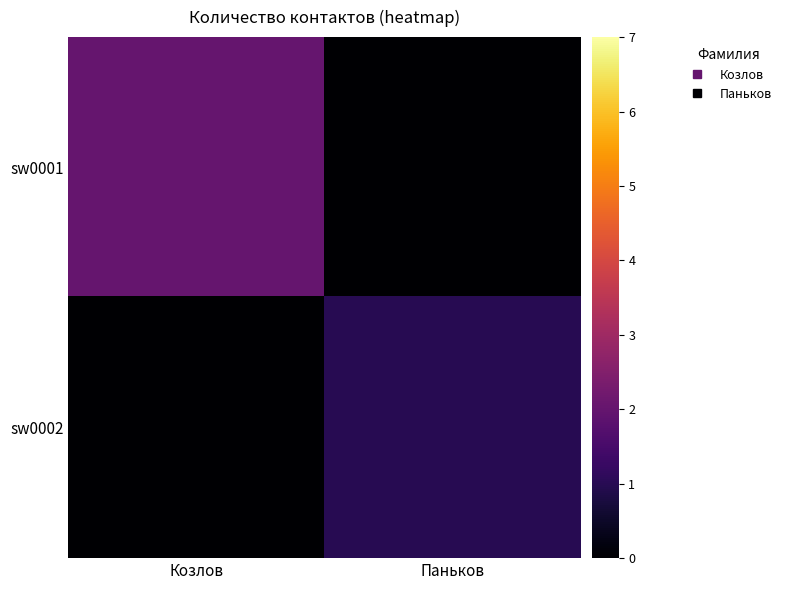

Count the number of categories in the chart.

2